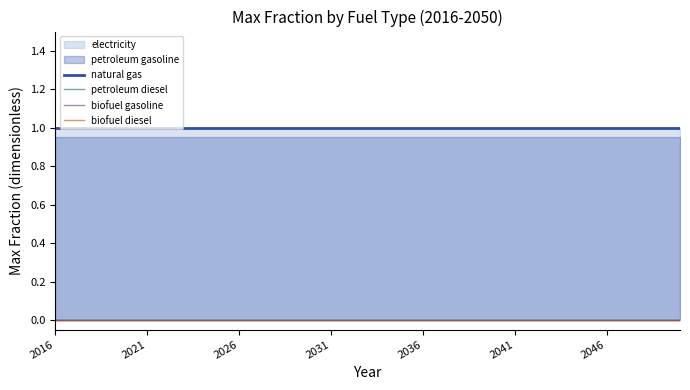

At how many categories does at least one series exceed 0?

35